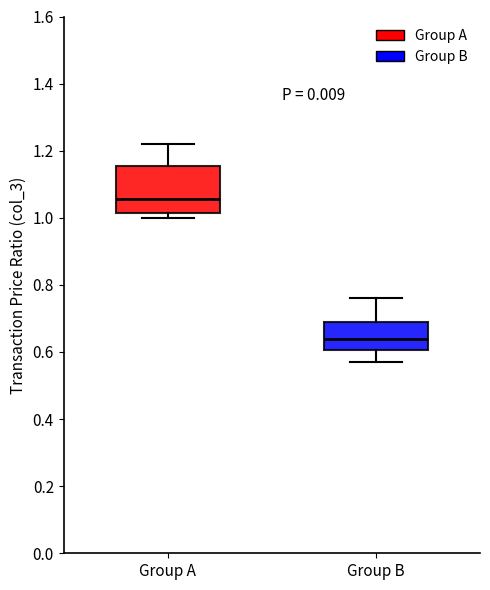

Where is the upper edge of the box for Group A on the y-axis? The values are not printed on the chart, so give them approximately, as read against the axis.

1.16